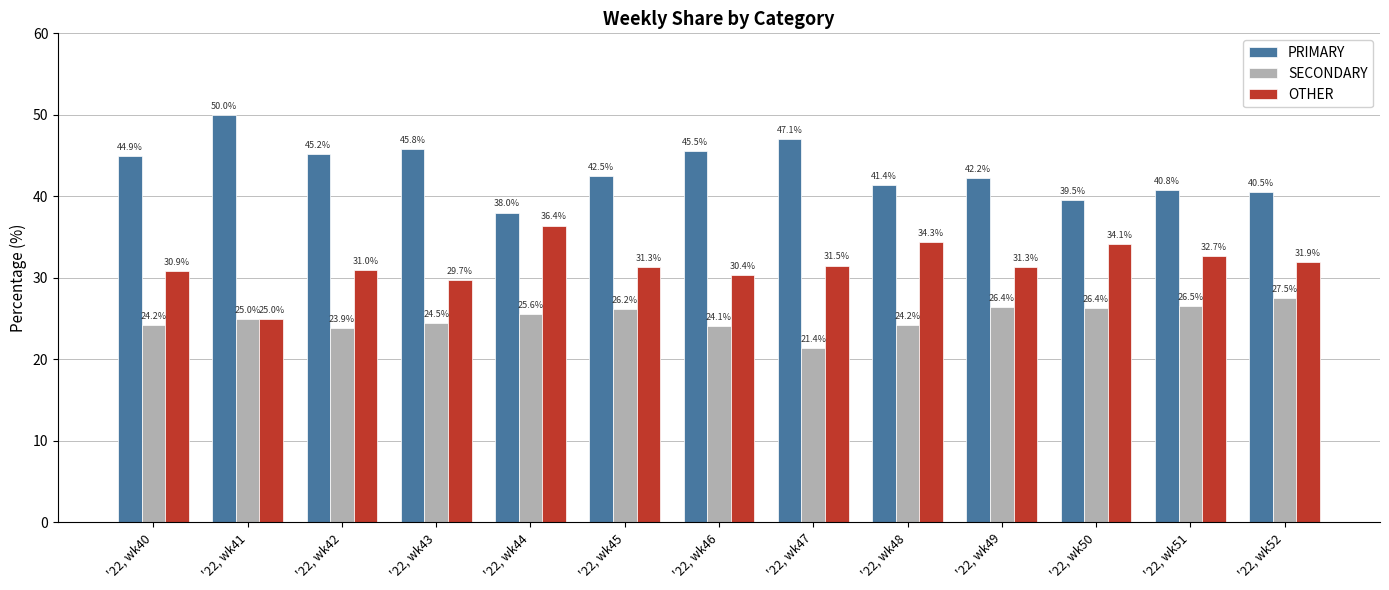

At which category does the chart reach its minimum across all series?

'22, wk47